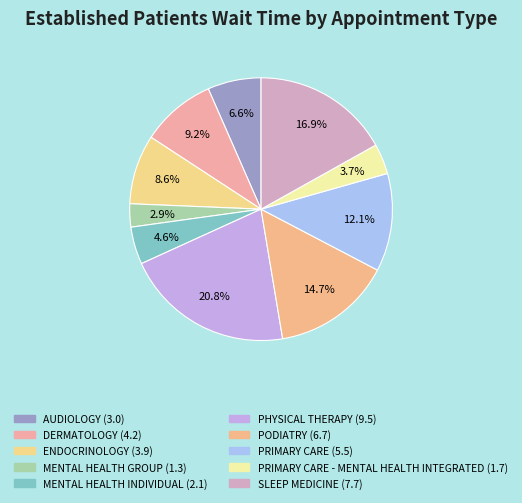

How many segments does this pie chart have?

10